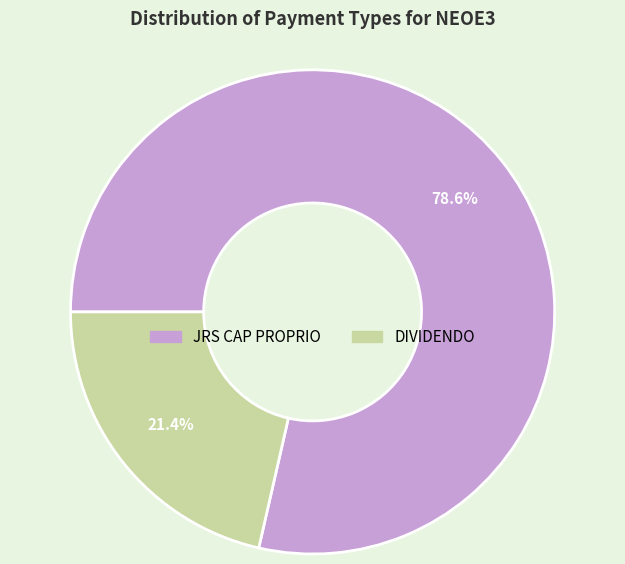

How many slices are in this pie chart?

2